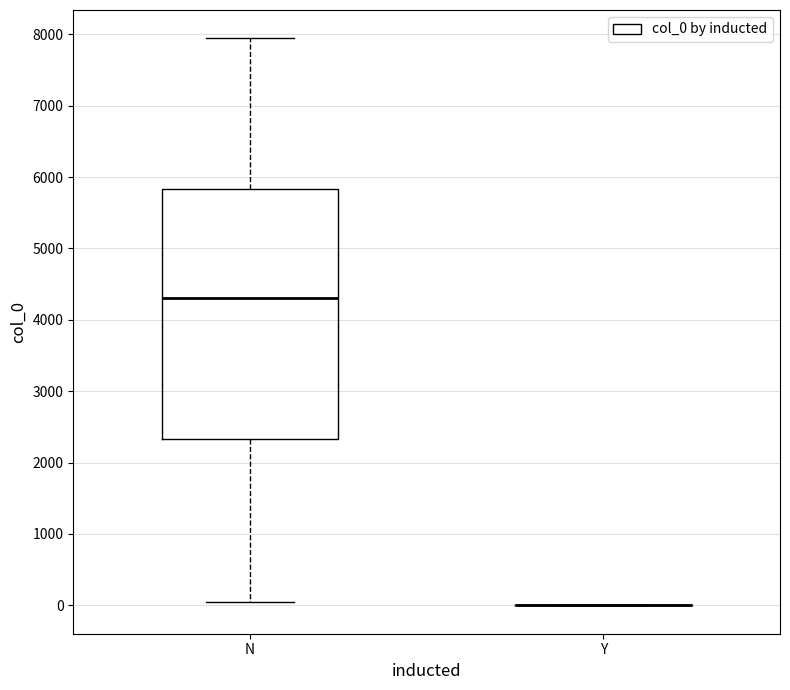

Reading left to right, read every box against the y-axis: the position of its median line, the range the box covers, and the ends of its whiskers. The values are not printed on the chart, so give them approximately, as read against the axis.

N: median 4300, box 2300 to 5800, whiskers 0 to 7900
Y: box collapsed to a line at 0, whiskers 0 to 0